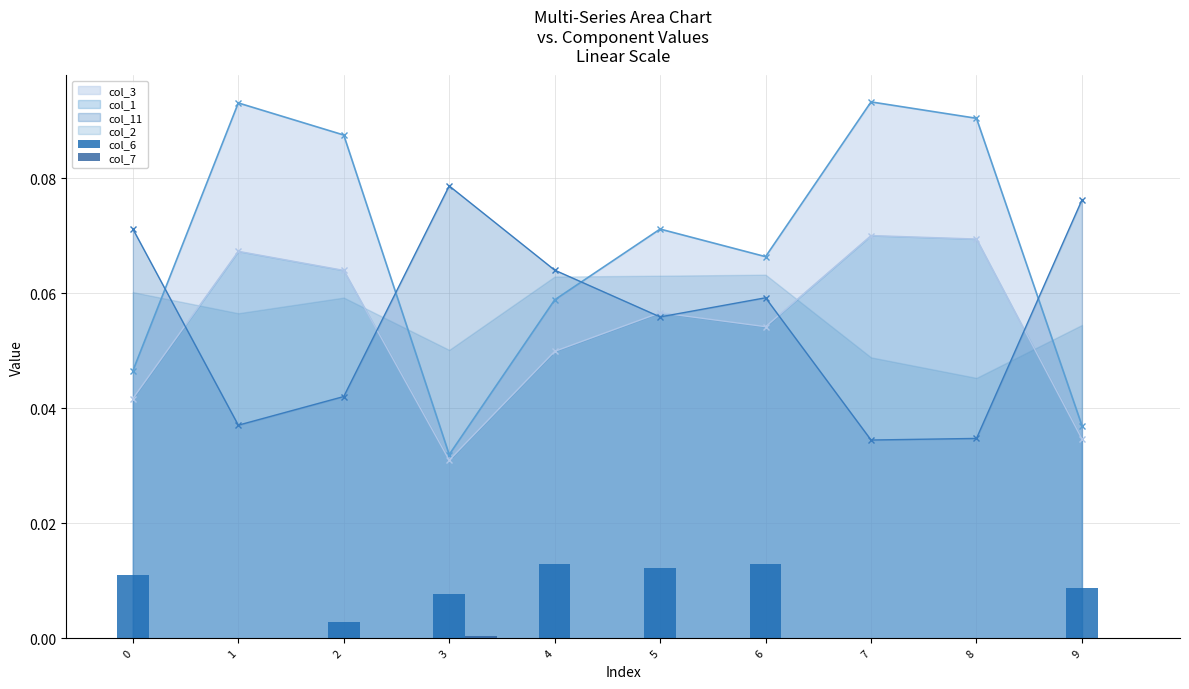

Where is col_1 nearest to the value 0?

3